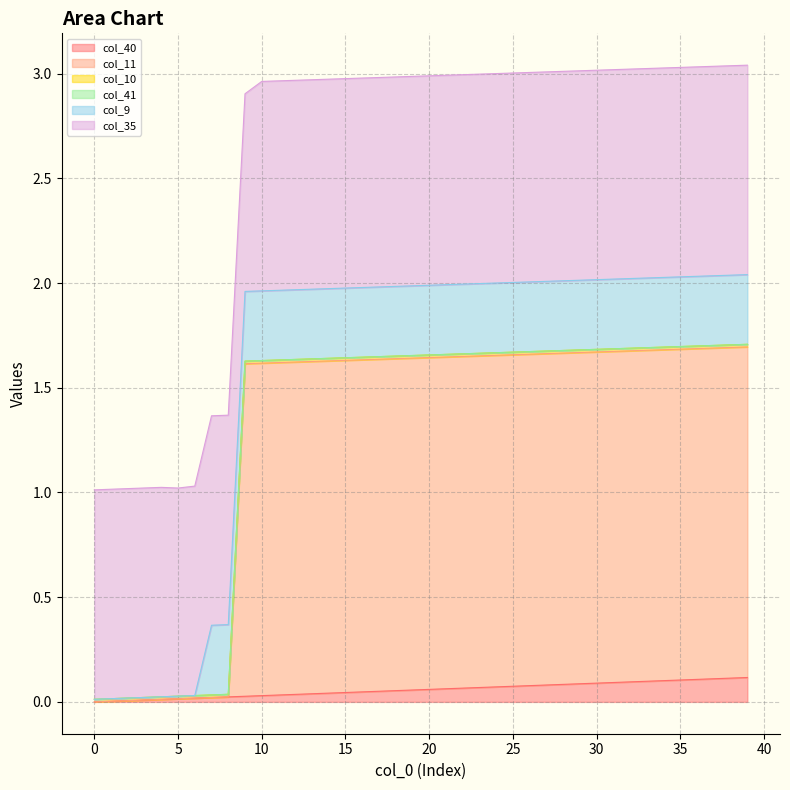

Does the chart have visible grid lines?

Yes